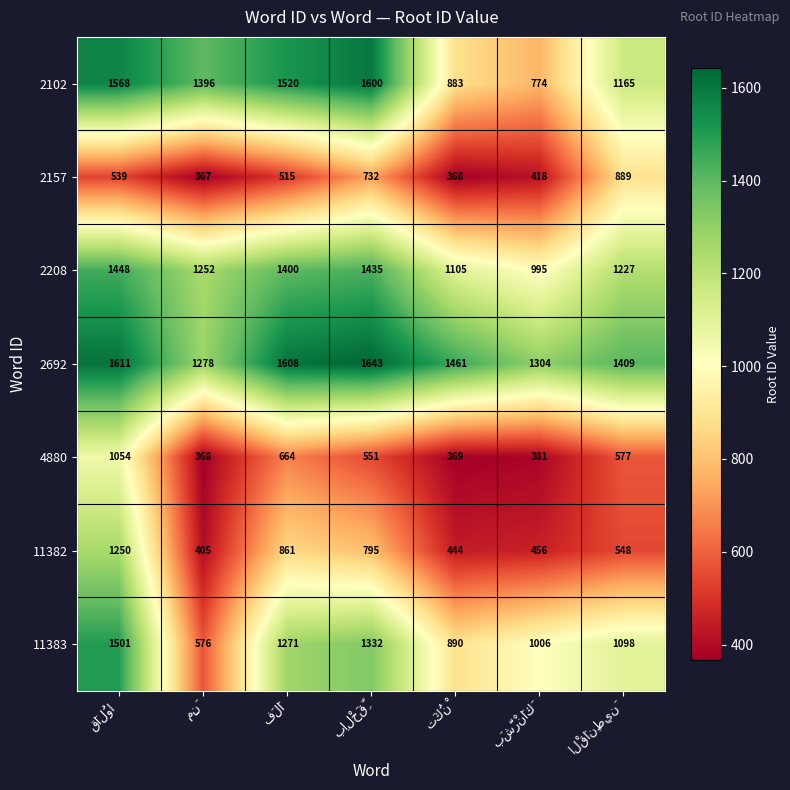

What is the greatest value displayed?

1643